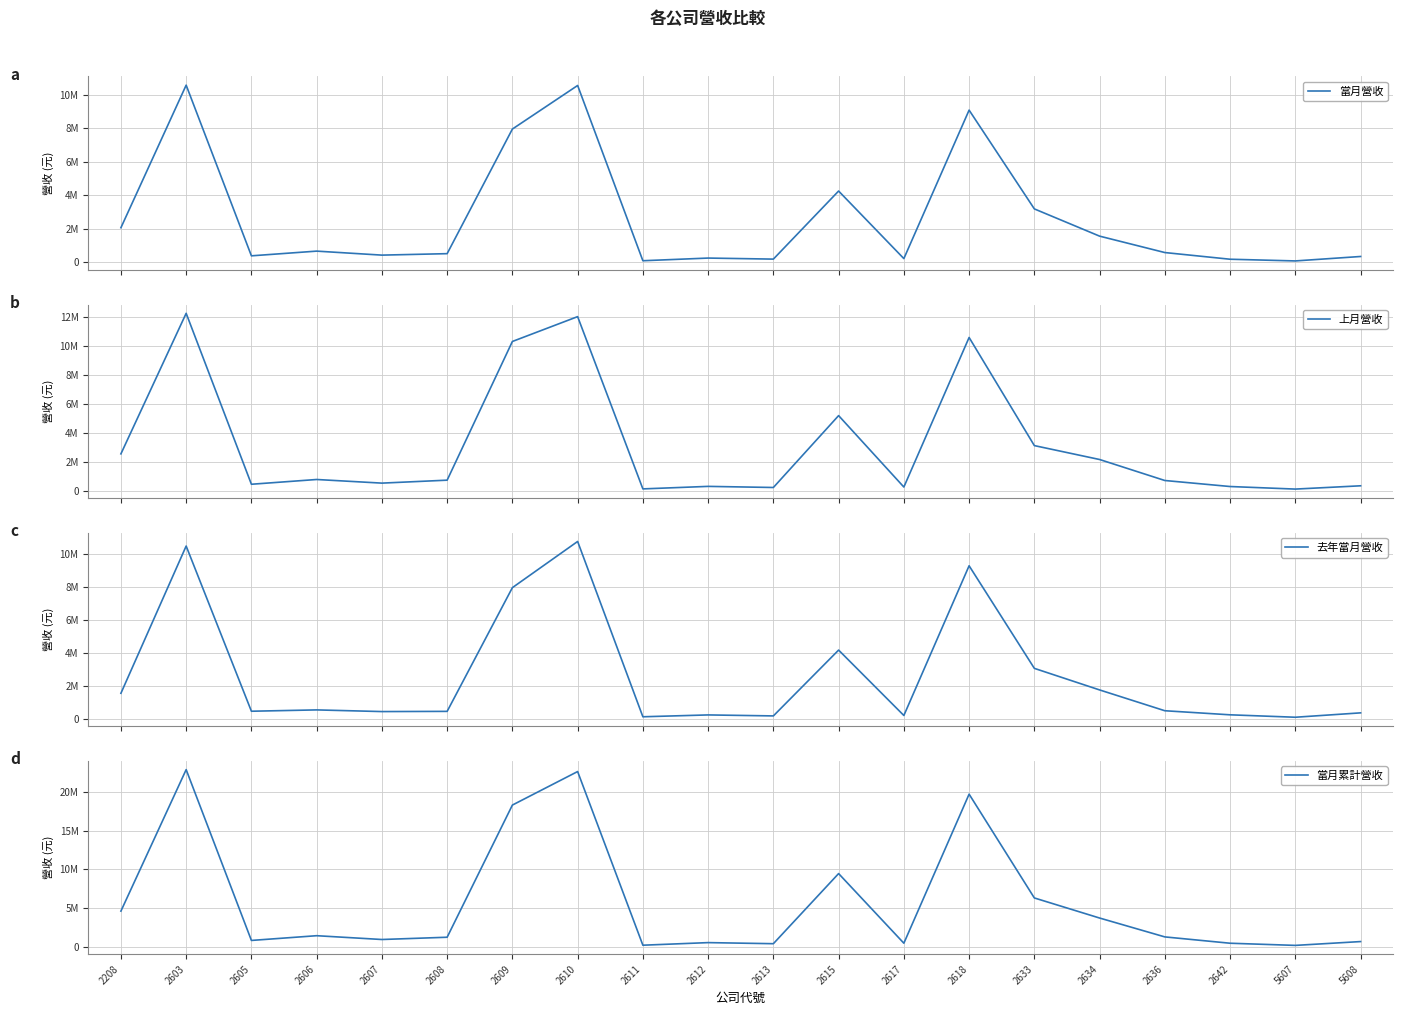

List the series in order of their peak value, lowest first.

當月營收, 去年當月營收, 上月營收, 當月累計營收